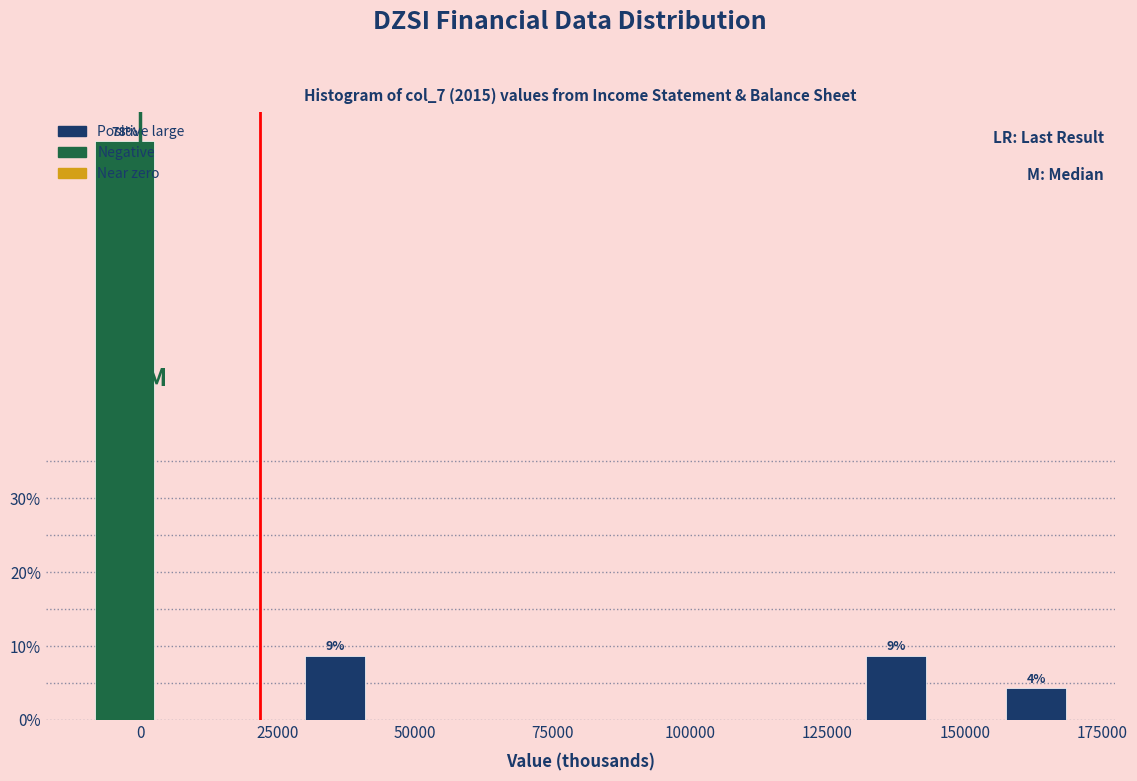

Read against the x-axis, roughly where is the centre of the tallest bar?

-5000